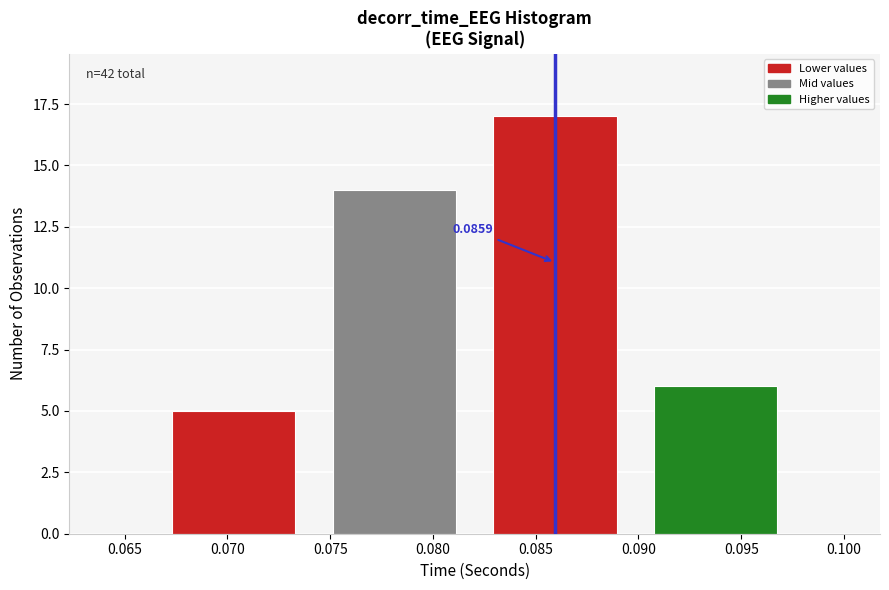

Approximately how many times larger is the value at 0.085 compared to 0.070?

3.4